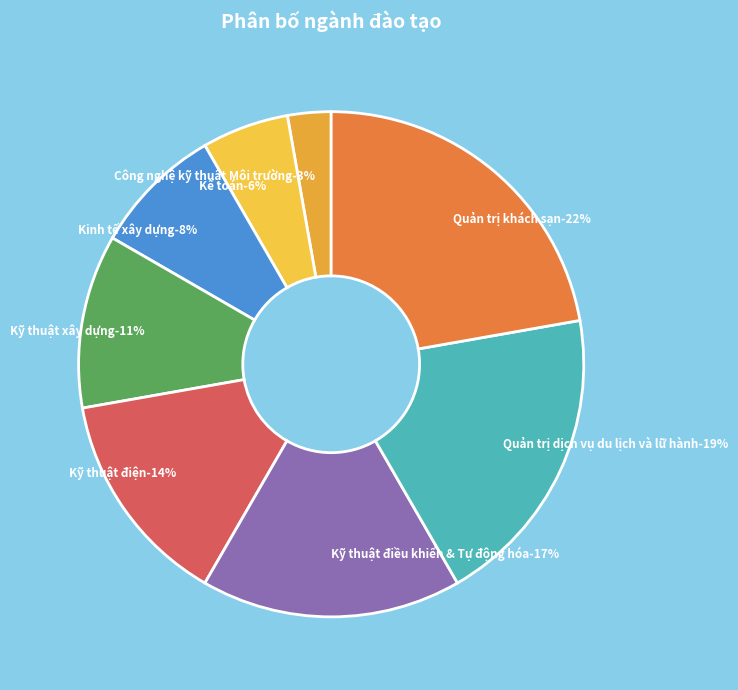

To the nearest percent, what is the combined percentage of Kỹ thuật điều khiển & Tự động hóa and Kỹ thuật xây dựng?

28%